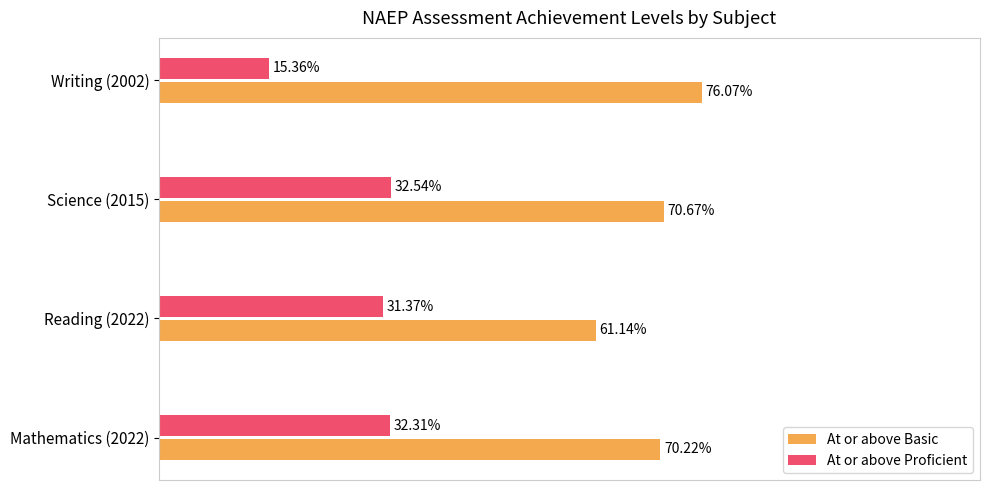

Rank the categories by At or above Basic value from highest to lowest.

Writing (2002), Science (2015), Mathematics (2022), Reading (2022)